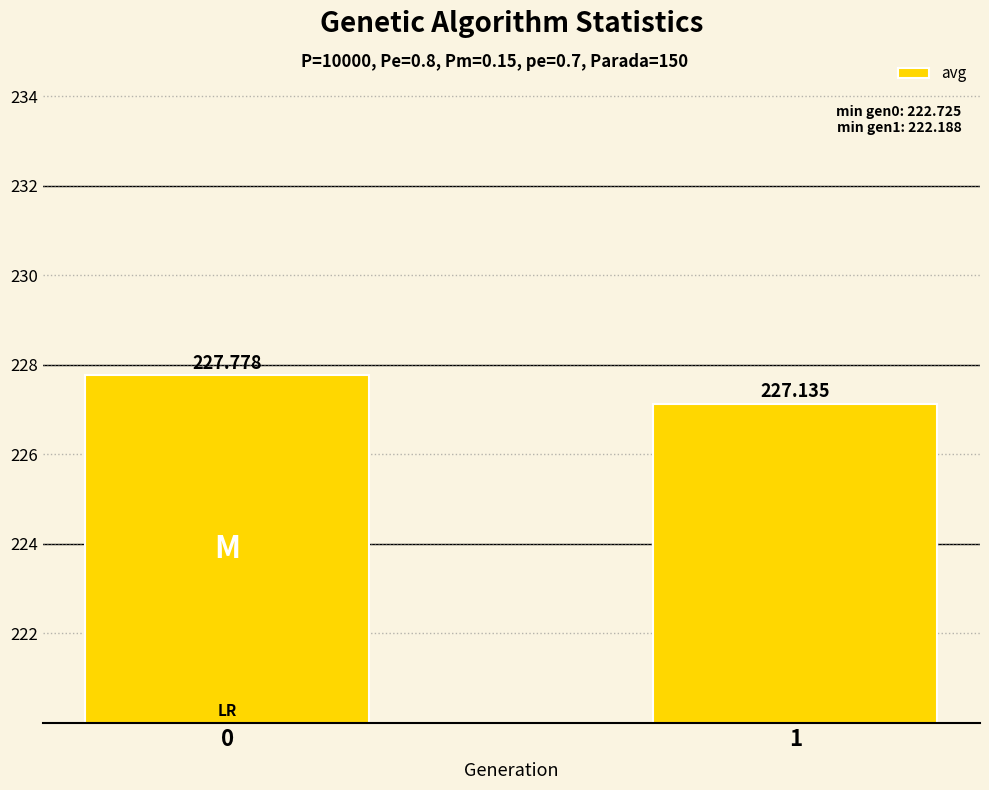

List the labels in order of value, largest first.

0, 1